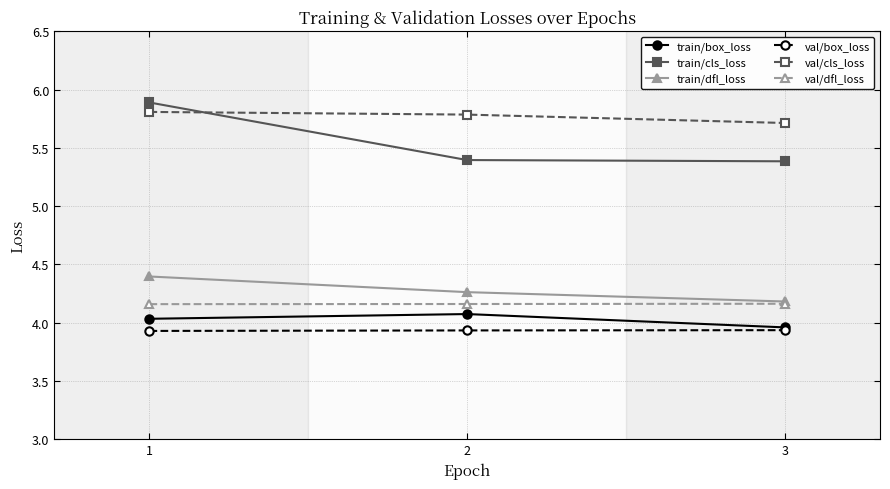

Which series changed the most between 1 and 3?

train/cls_loss